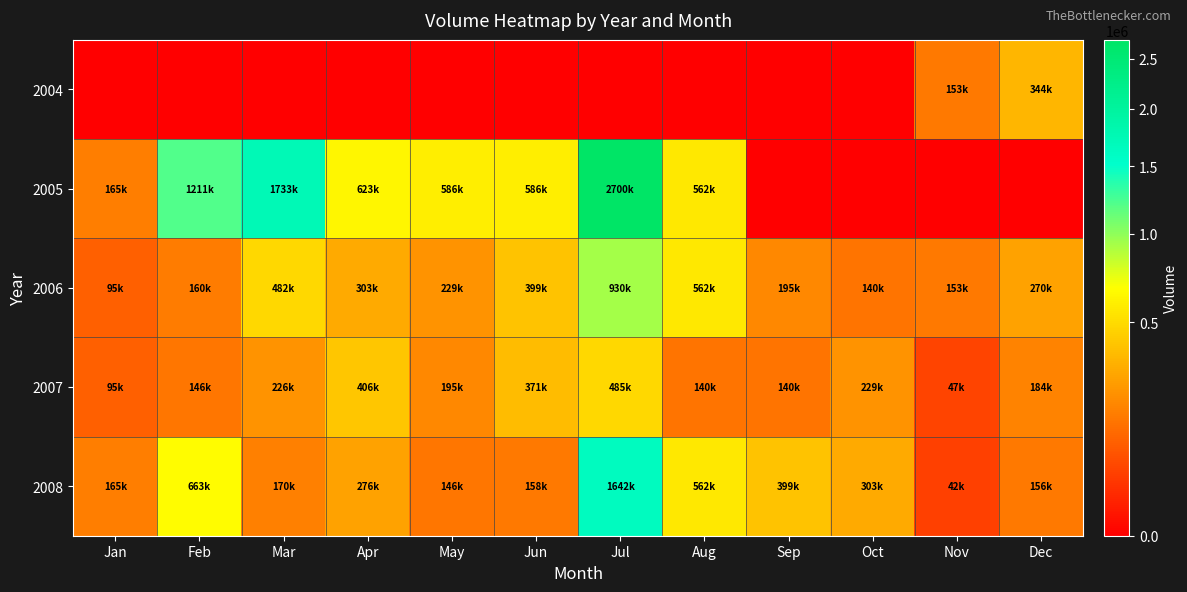

At how many categories does at least one series exceed 541120?

7